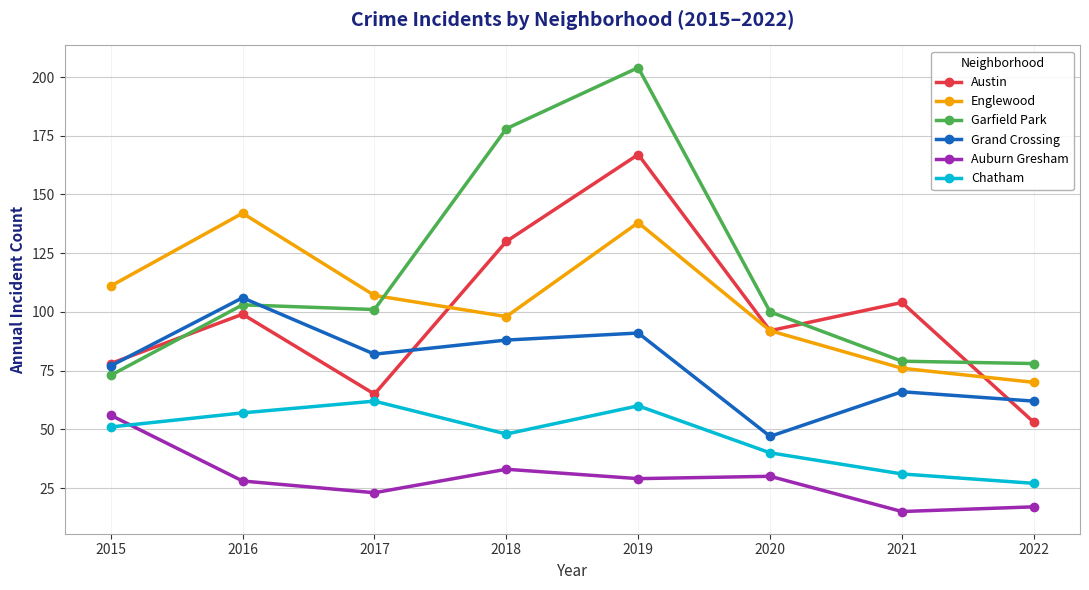

The Garfield Park series shows 204 at 2019. True or false?

True